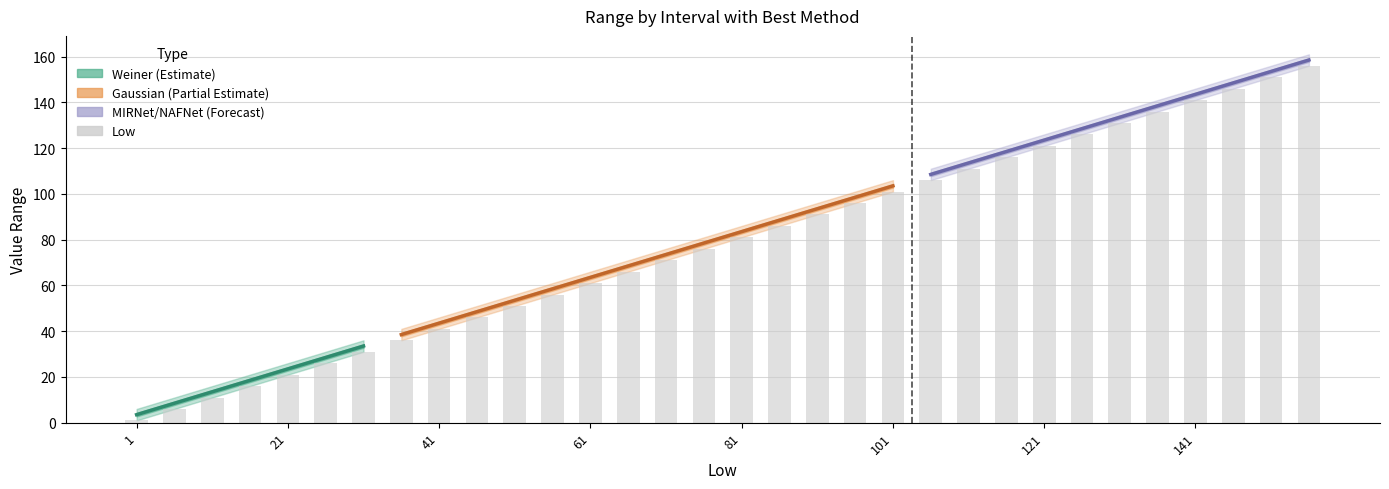

Approximately how many times larger is the value at 11 compared to 131?

0.1